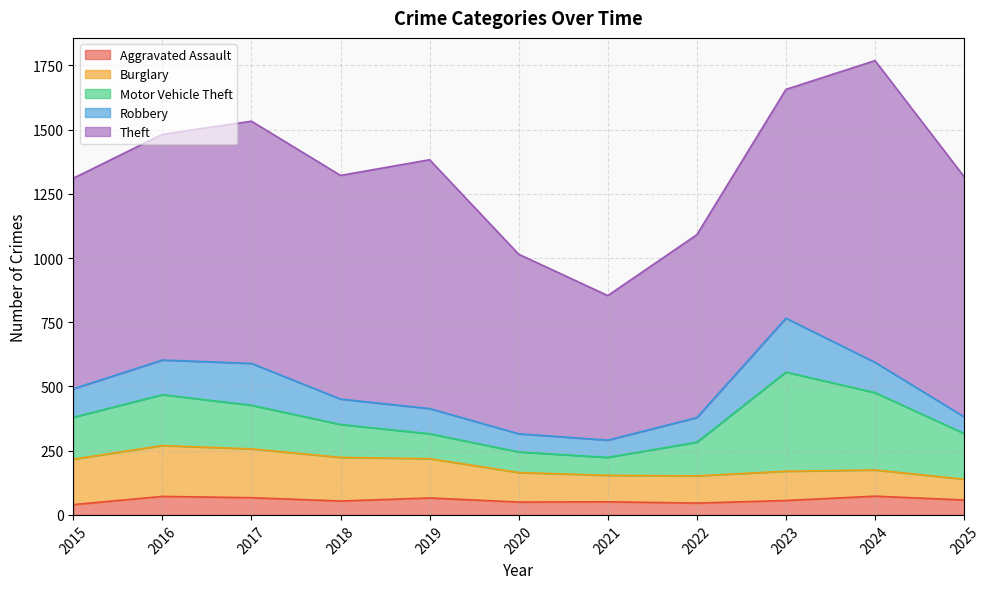

The value of Robbery at 2022 is 40. True or false?

False